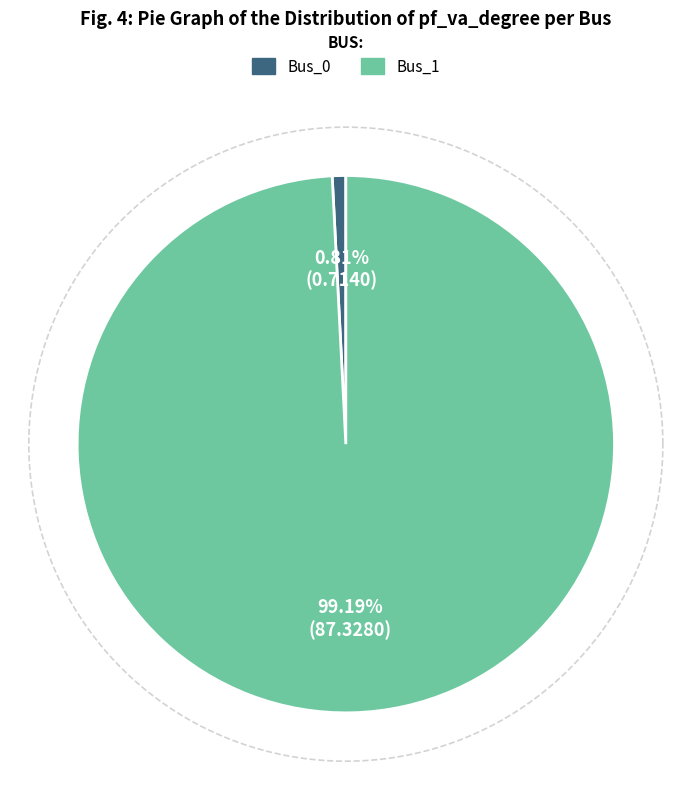

Does any single category account for the majority?

Yes